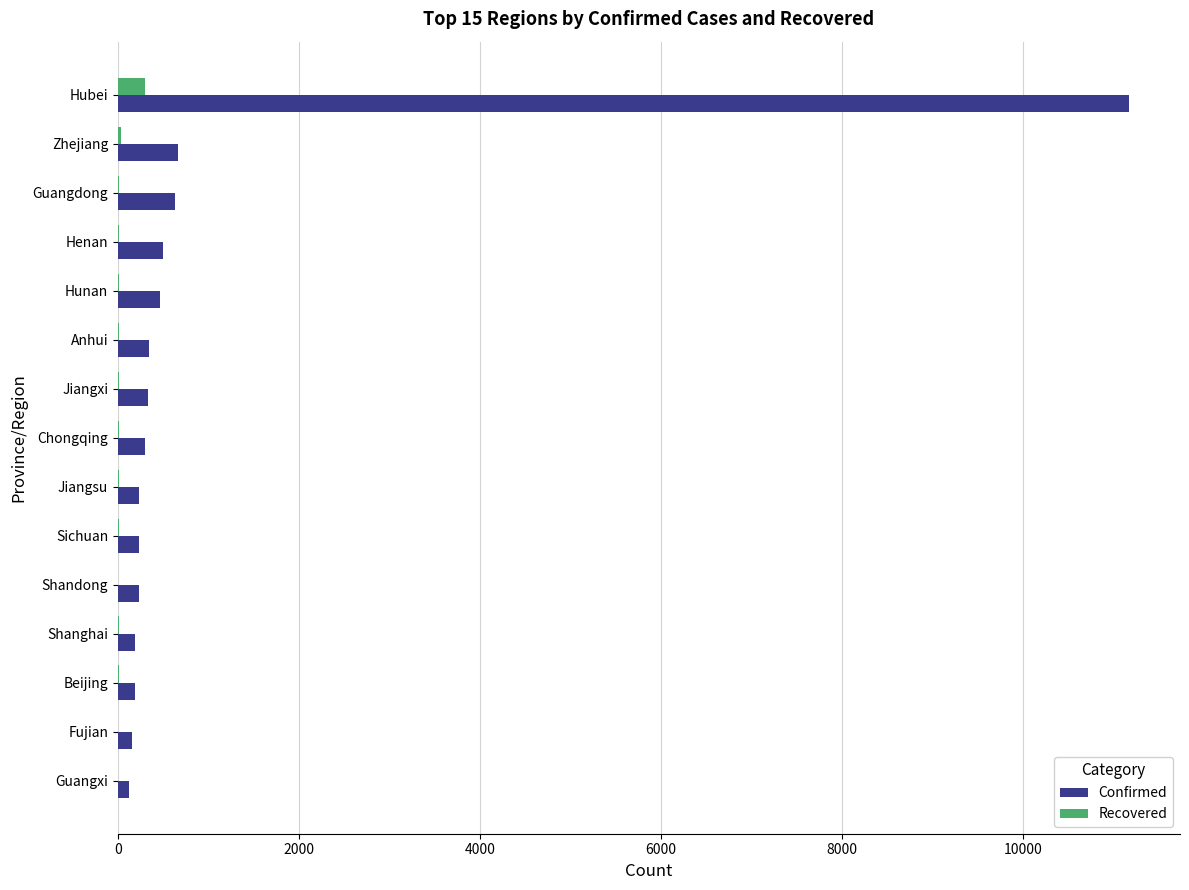

Is it true that Confirmed equals 5011 at Hubei?

False